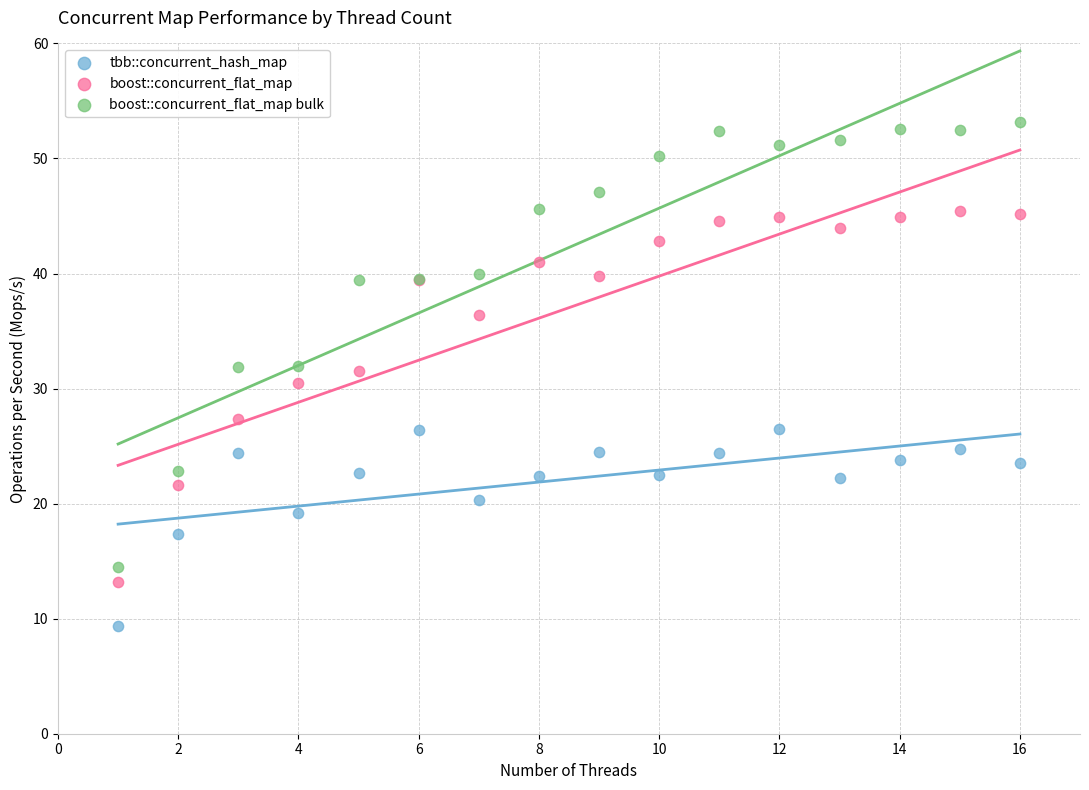

Which series reaches the minimum Y coordinate?

tbb::concurrent_hash_map